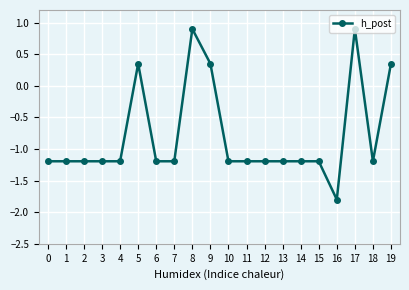

Does the chart display data point markers on the line(s)?

Yes